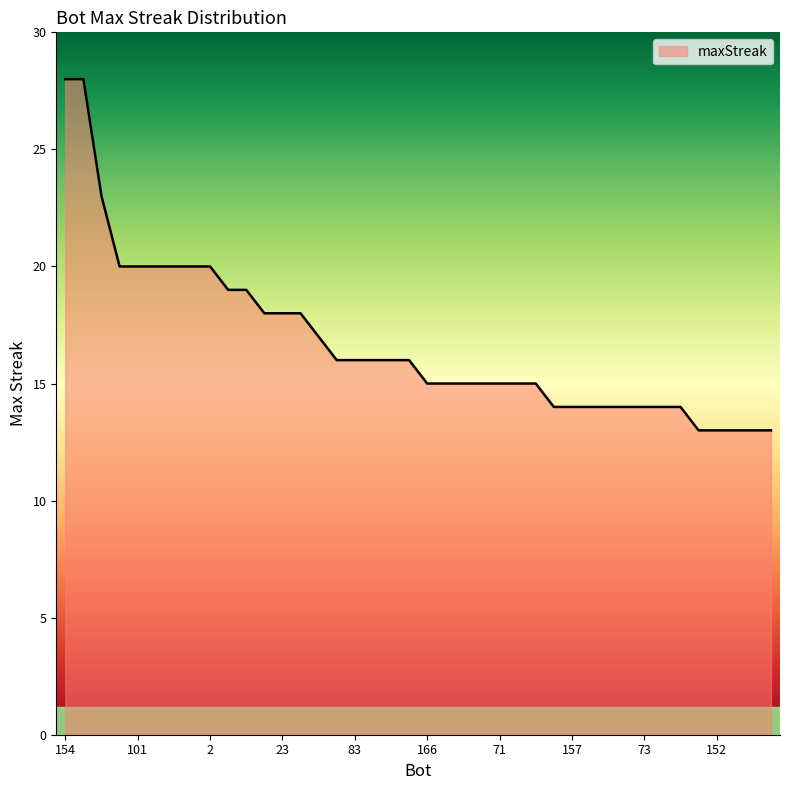

What is the greatest value displayed?

28